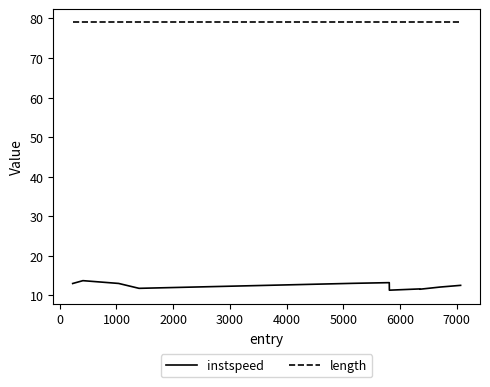

True or false: length and instspeed intersect in this chart.

False